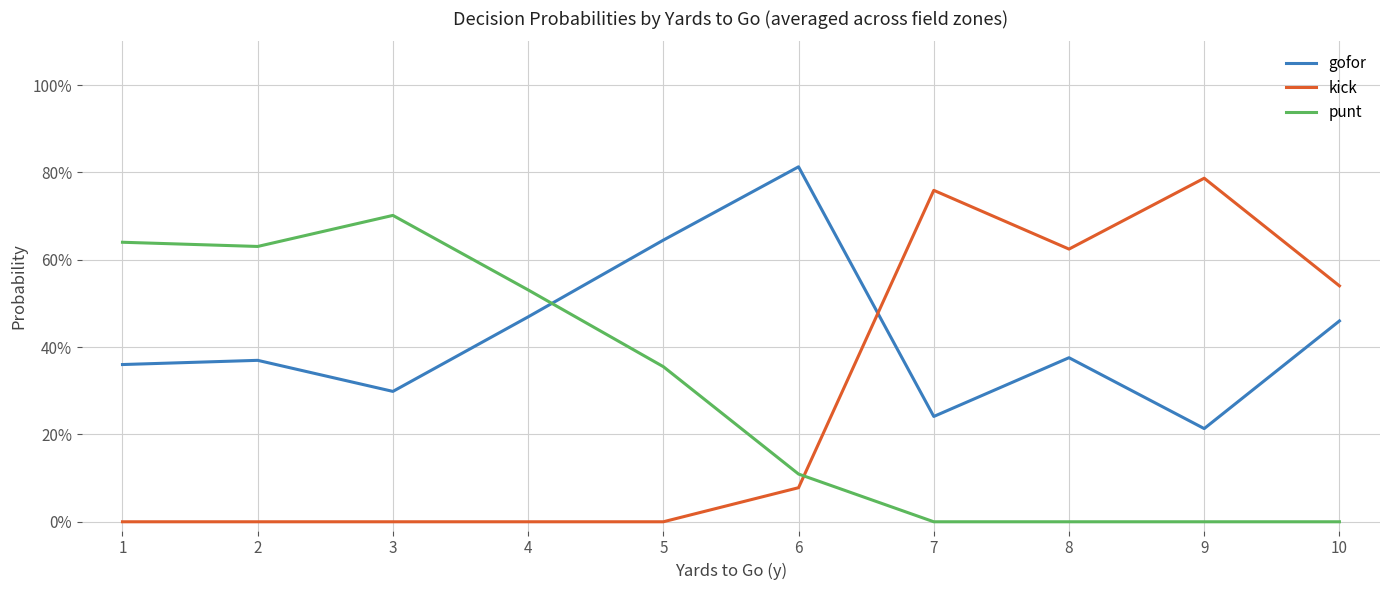

What is the difference between the maximum and minimum values in the kick series?

0.8